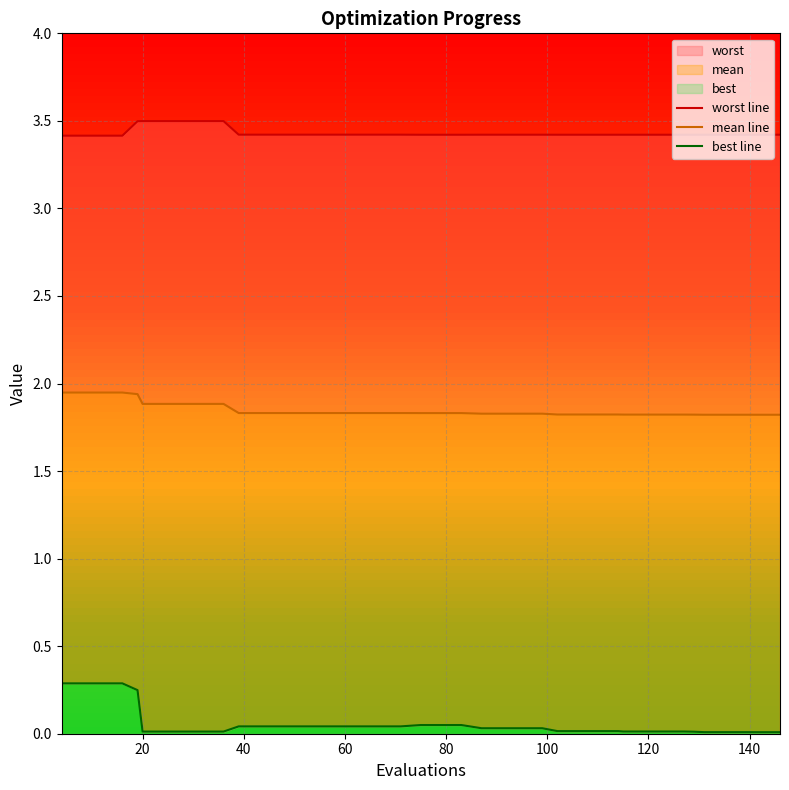

Which series has the largest range (max minus min)?

best line